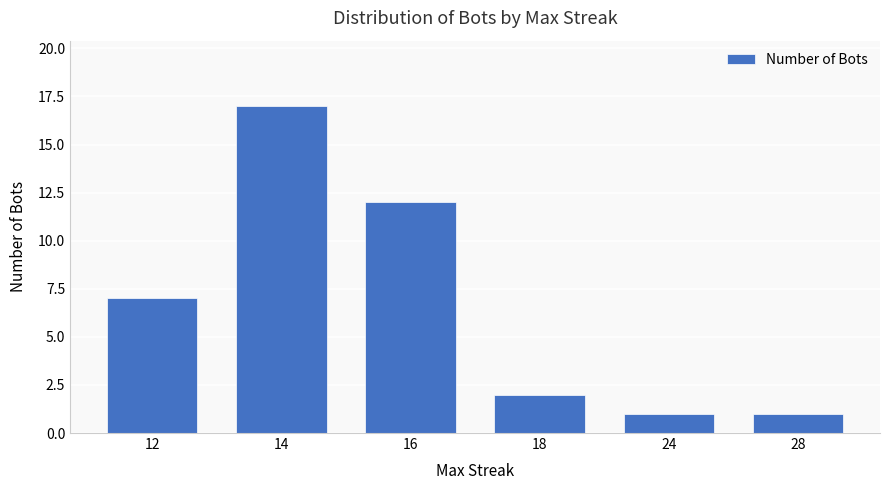

Where is the data nearest to the value 9?

12